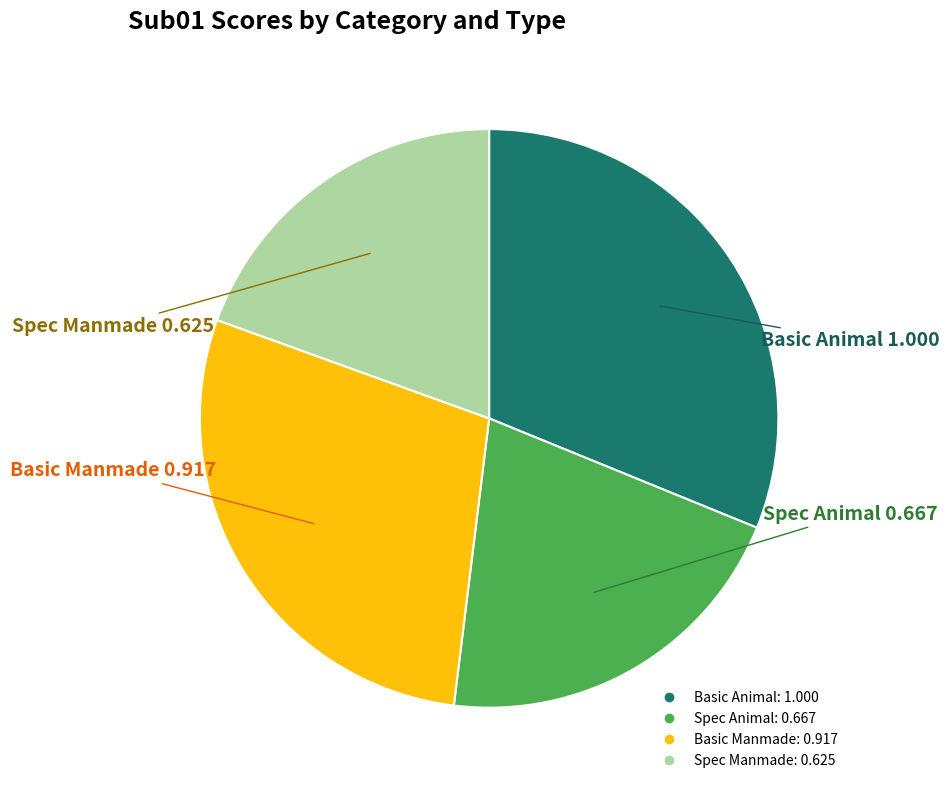

Is Basic Manmade the majority of the pie?

No